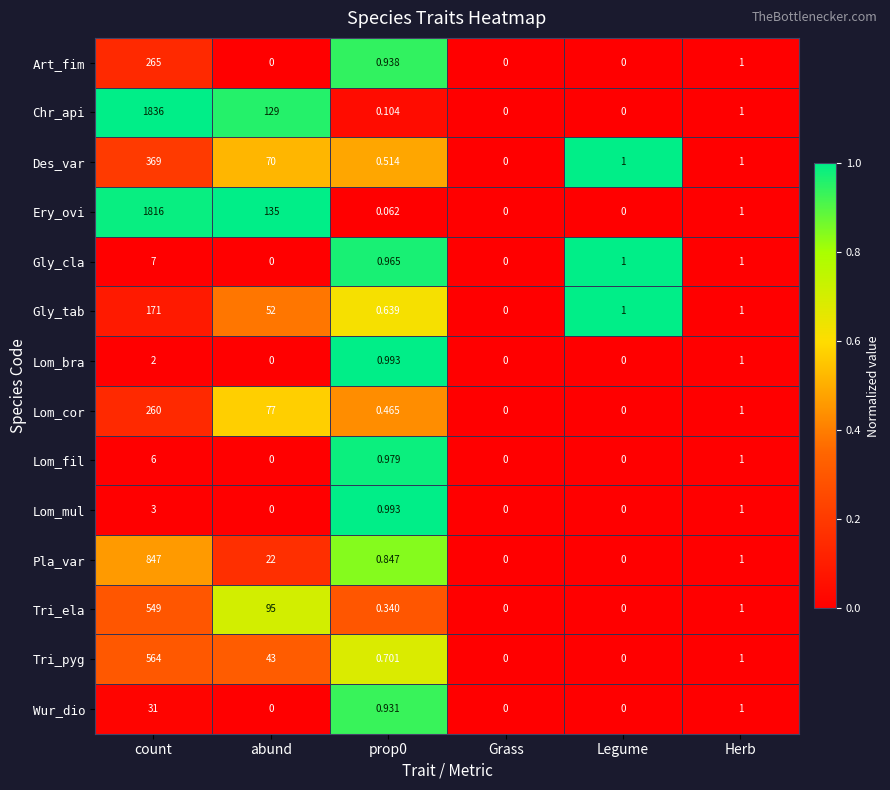

Between count and abund, which series saw the biggest shift?

Chr_api